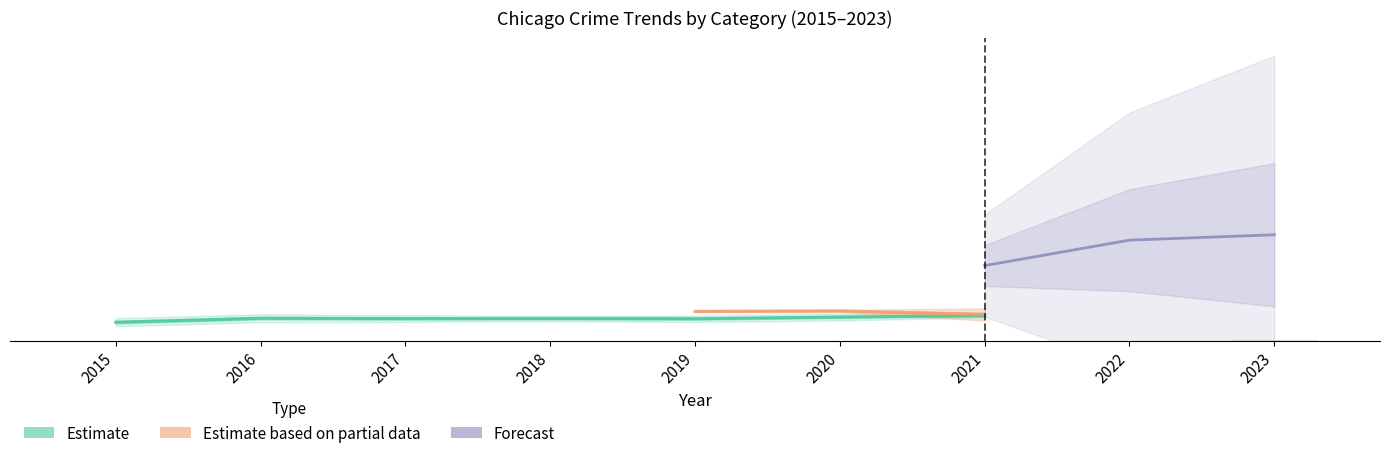

How many data points does each series have?

9